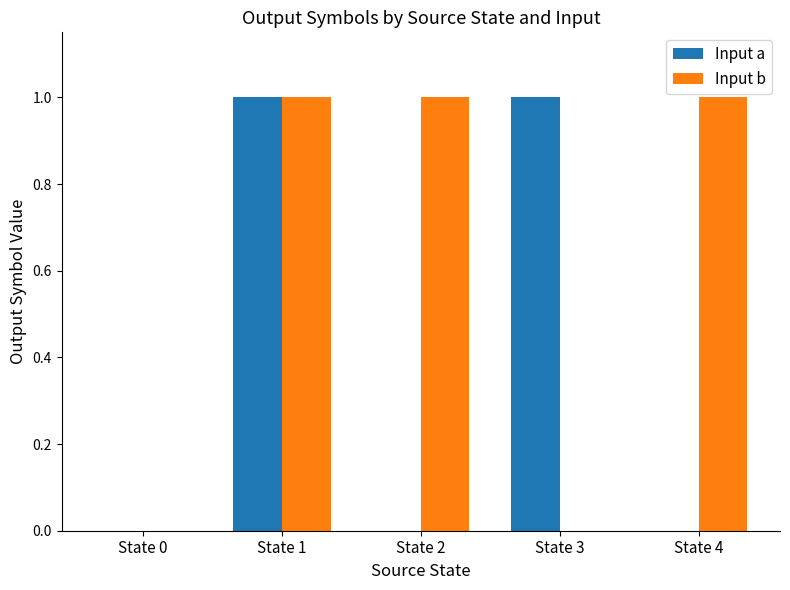

Between State 1 and State 4, which series saw the biggest shift?

Input a